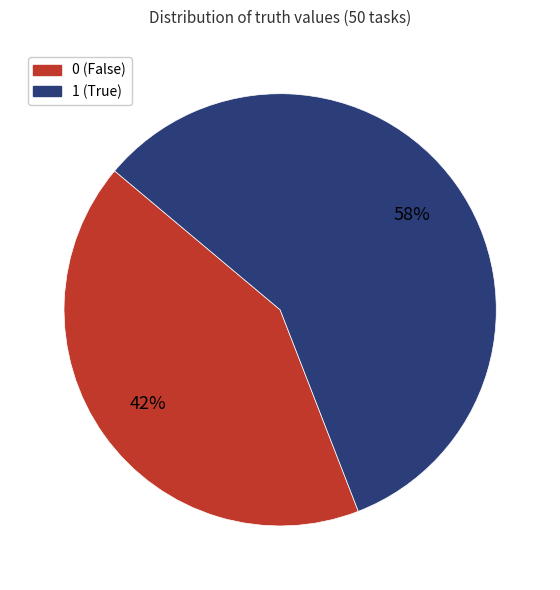

Which slice represents more than half of the pie?

1